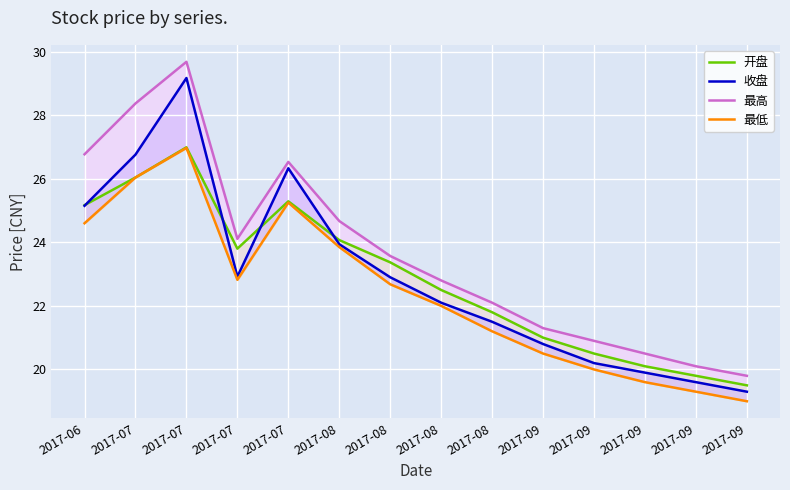

What are all the series names shown in the legend?

开盘, 收盘, 最高, 最低